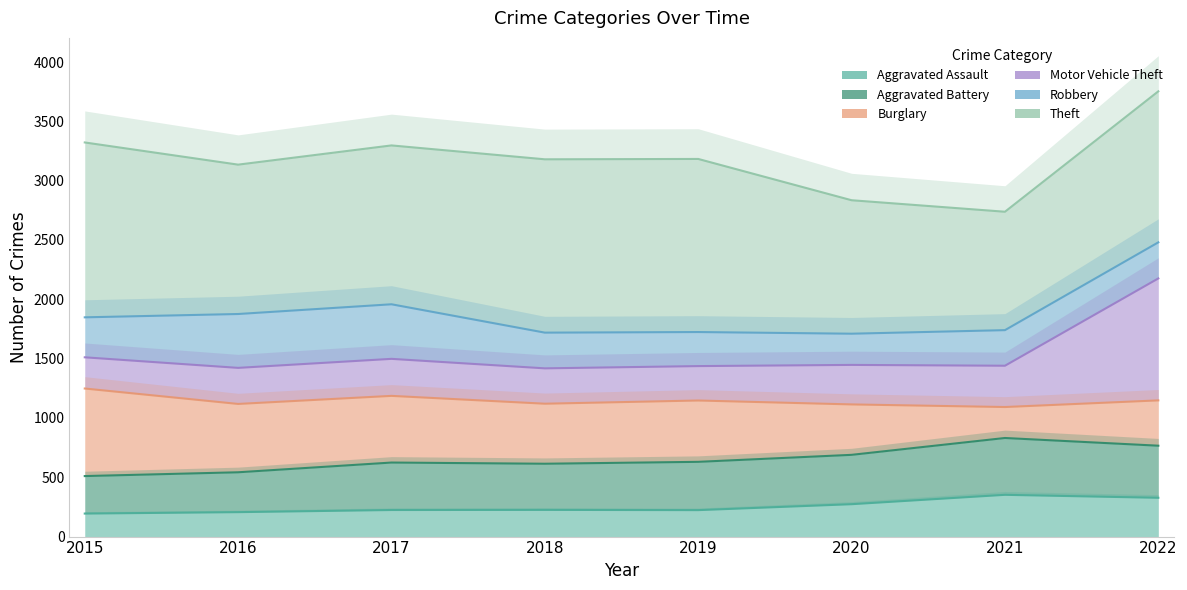

Rank the series at 2015 from lowest to highest value.

Aggravated Assault, Aggravated Battery, Burglary, Motor Vehicle Theft, Robbery, Theft